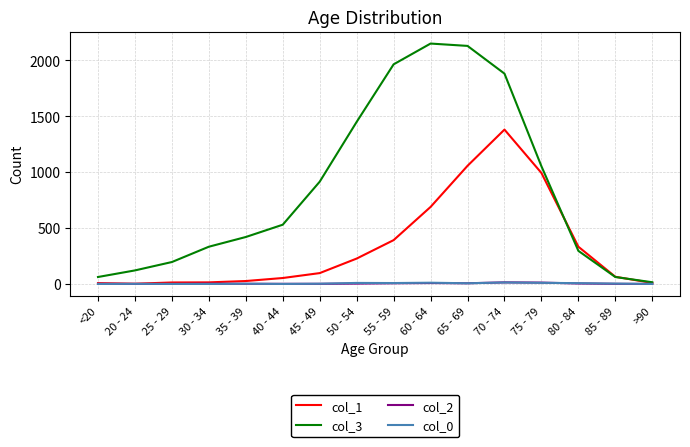

What is the highest value of the col_2 series?

14